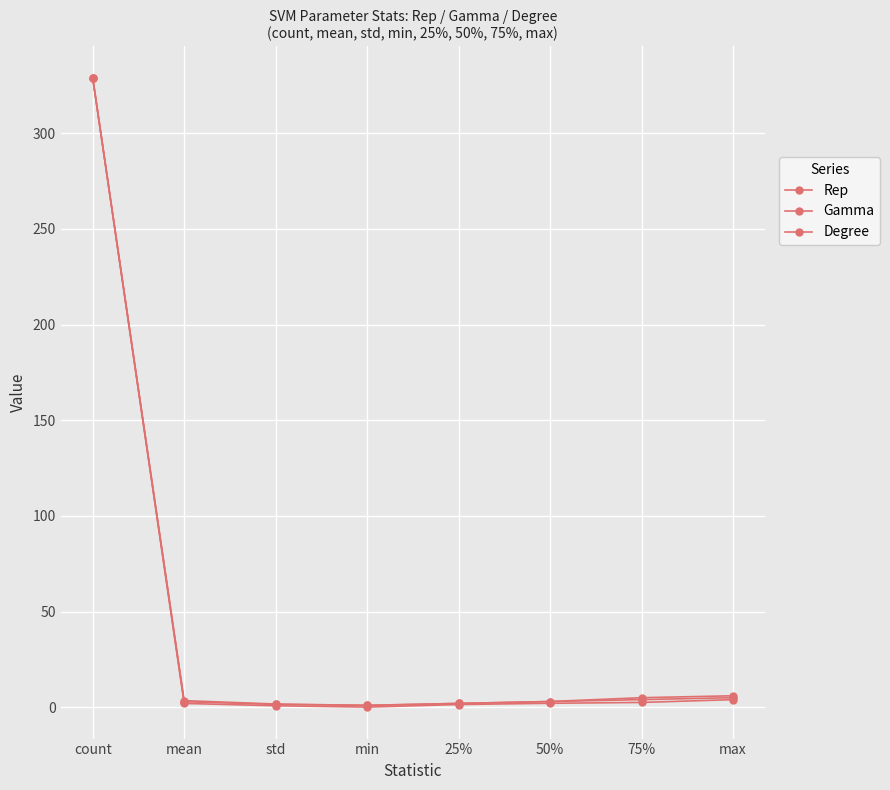

What is the label of the 3rd point from the left?

std